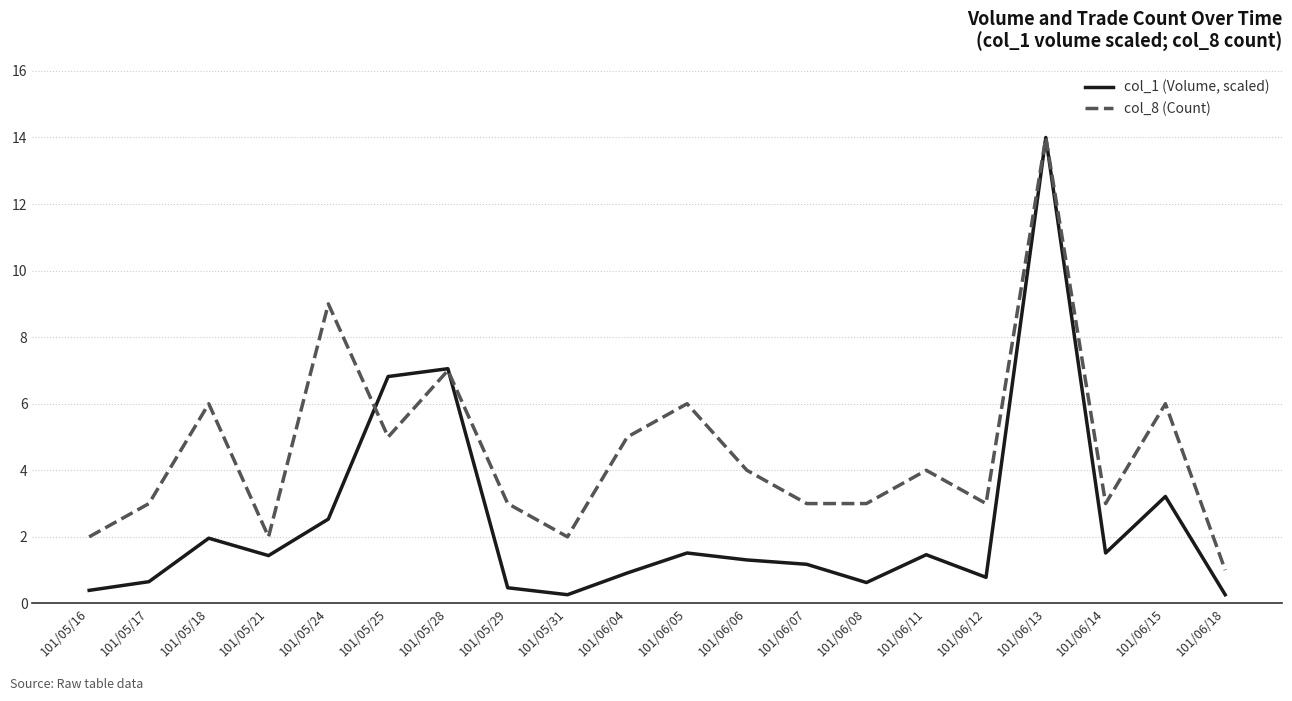

What is the sum of the col_8 (Count) values at 101/05/21 and 101/05/18?

8.0